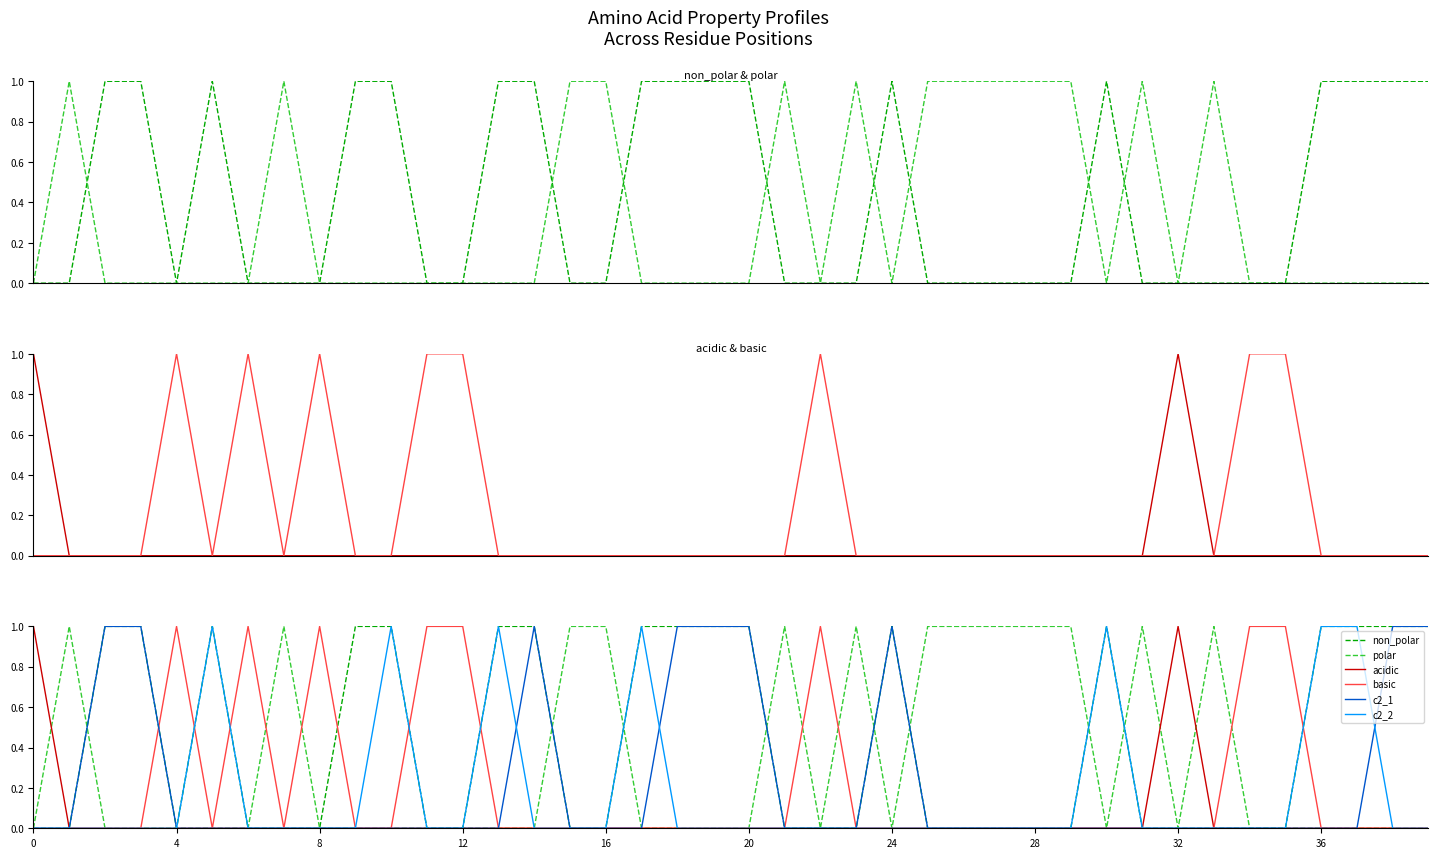

How many series are shown in this chart?

6